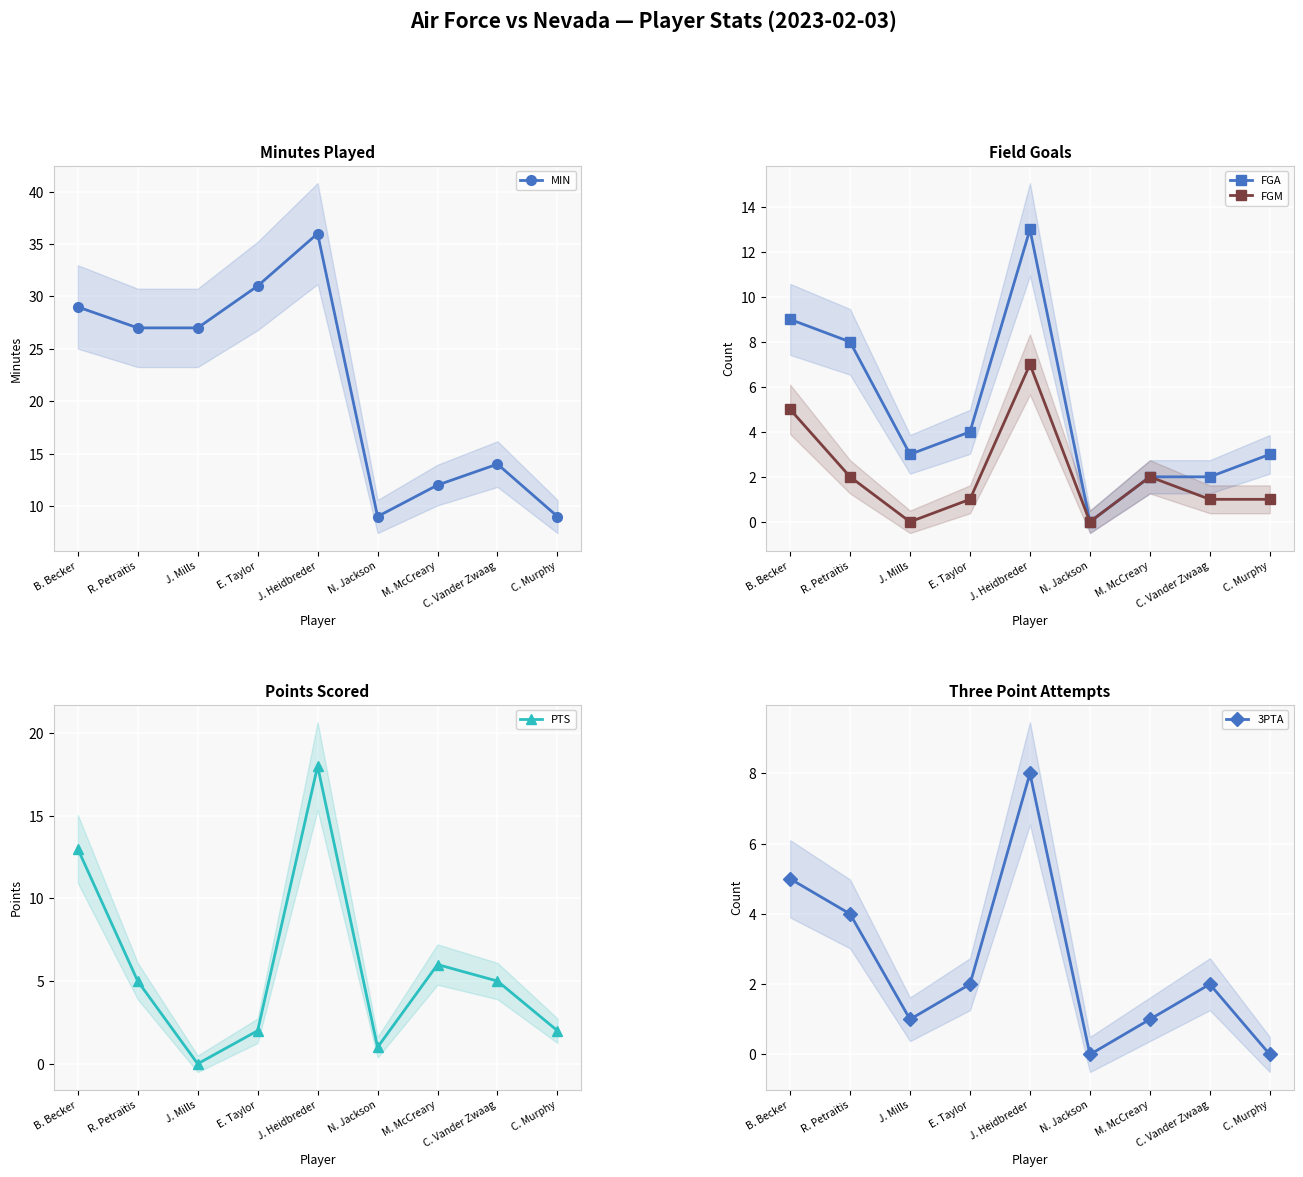

What position from the left is E. Taylor?

4